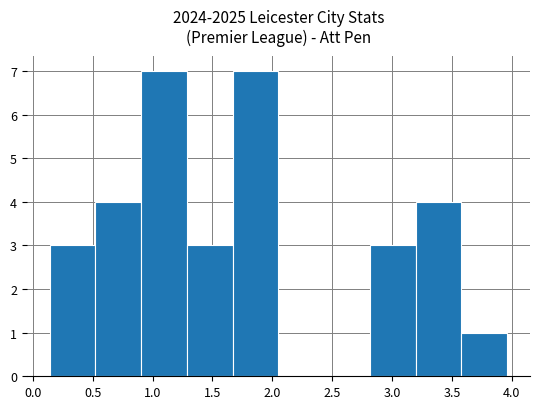

Reading left to right, list every bar in this chart as the range it spans on the x-axis followed by its height. Neither the bar edges nor the heights are printed on the chart, so give them approximately, as read against the axes.

0.15 to 0.50: 3
0.50 to 0.90: 4
0.90 to 1.30: 7
1.30 to 1.65: 3
1.65 to 2.05: 7
2.05 to 2.45: 0
2.45 to 2.80: 0
2.80 to 3.20: 3
3.20 to 3.60: 4
3.60 to 3.95: 1